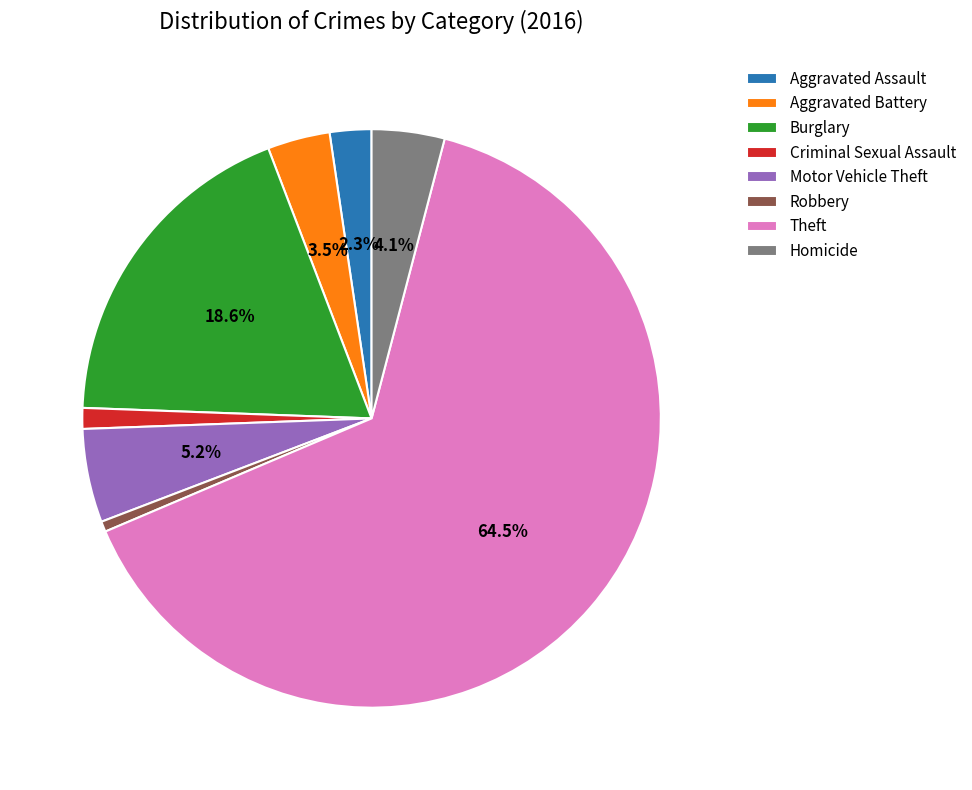

Which category has the smallest portion of the pie?

Robbery